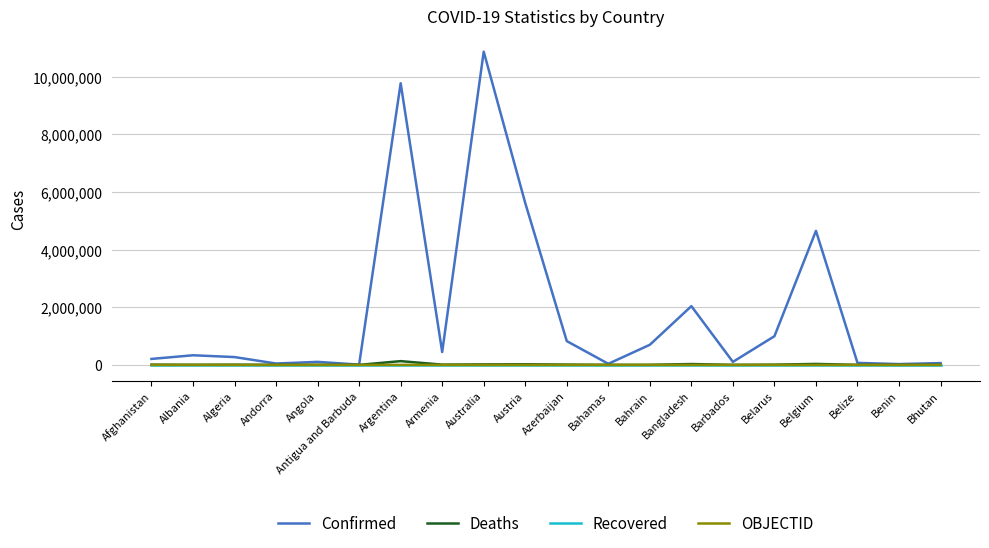

How many categories are shown in the chart?

20